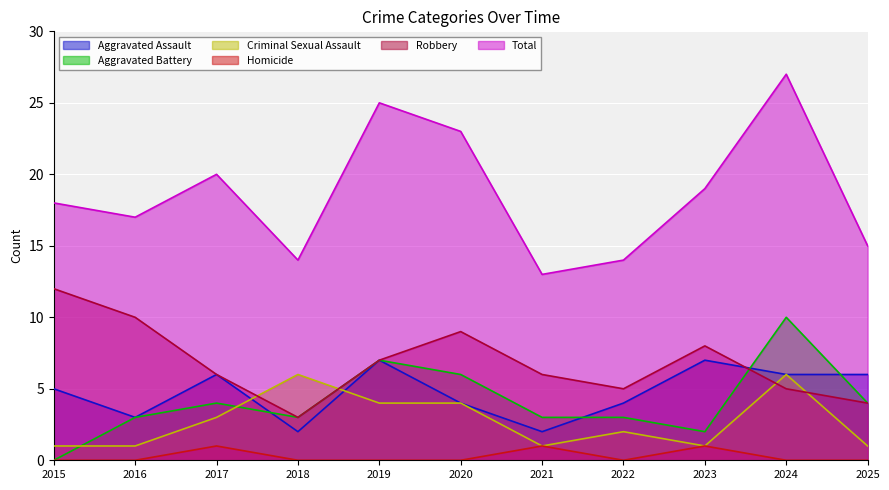

How many interior local peaks does the Total series have?

3